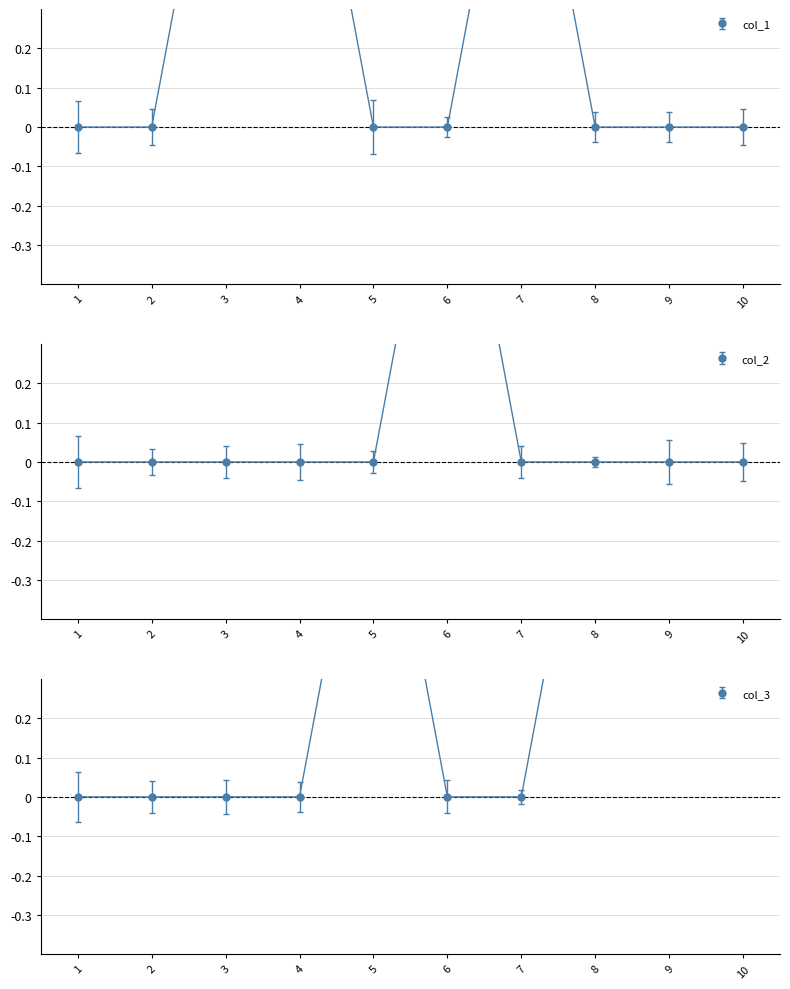

What is the difference between the maximum and second lowest values in the col_1 series?

1